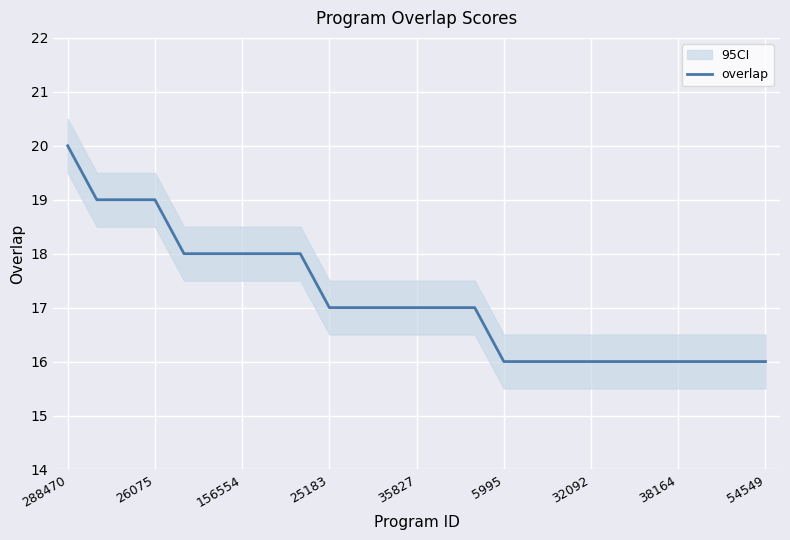

How many values are below 17?

10